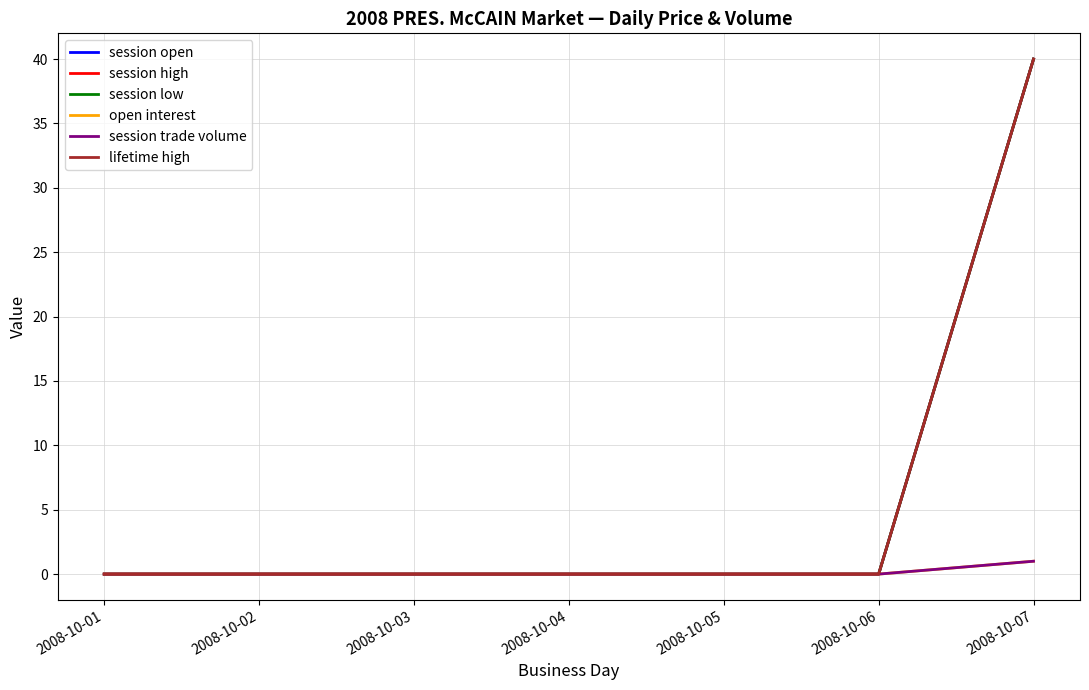

Reading right to left, extract all data points from this chart.

session open: 2008-10-07=40	2008-10-06=0	2008-10-05=0	2008-10-04=0	2008-10-03=0	2008-10-02=0	2008-10-01=0
session high: 2008-10-07=40	2008-10-06=0	2008-10-05=0	2008-10-04=0	2008-10-03=0	2008-10-02=0	2008-10-01=0
session low: 2008-10-07=40	2008-10-06=0	2008-10-05=0	2008-10-04=0	2008-10-03=0	2008-10-02=0	2008-10-01=0
open interest: 2008-10-07=1	2008-10-06=0	2008-10-05=0	2008-10-04=0	2008-10-03=0	2008-10-02=0	2008-10-01=0
session trade volume: 2008-10-07=1	2008-10-06=0	2008-10-05=0	2008-10-04=0	2008-10-03=0	2008-10-02=0	2008-10-01=0
lifetime high: 2008-10-07=40	2008-10-06=0	2008-10-05=0	2008-10-04=0	2008-10-03=0	2008-10-02=0	2008-10-01=0